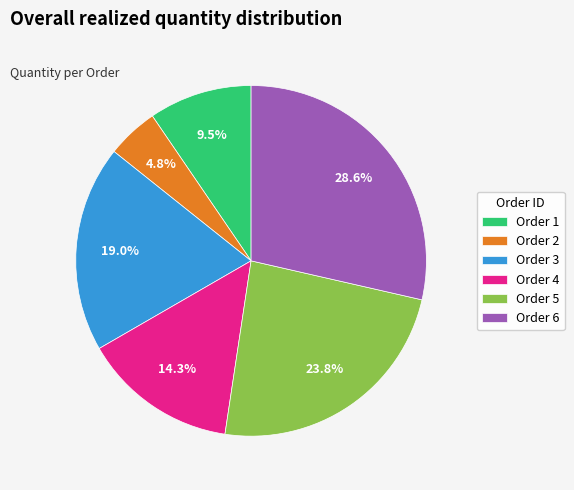

Rank the categories by value from lowest to highest.

Order 2, Order 1, Order 4, Order 3, Order 5, Order 6